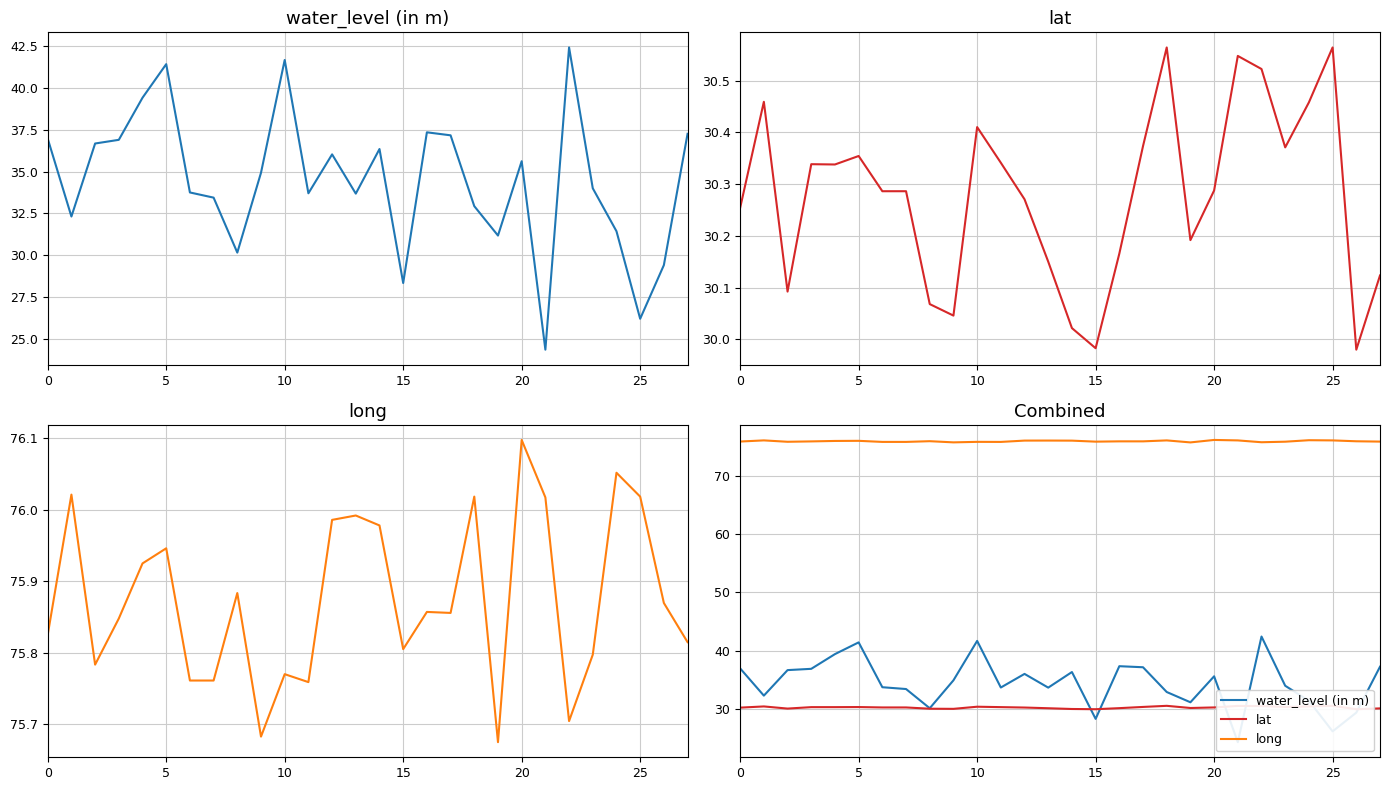

Which category has the lowest value across all series?

21